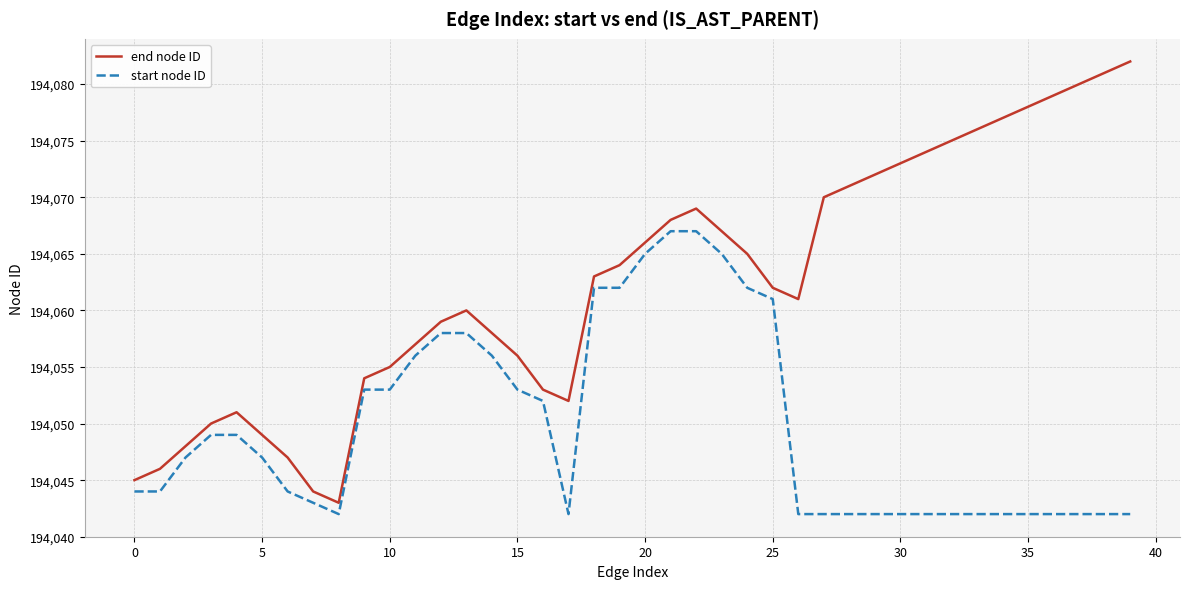

Which series has the largest range (max minus min)?

end node ID